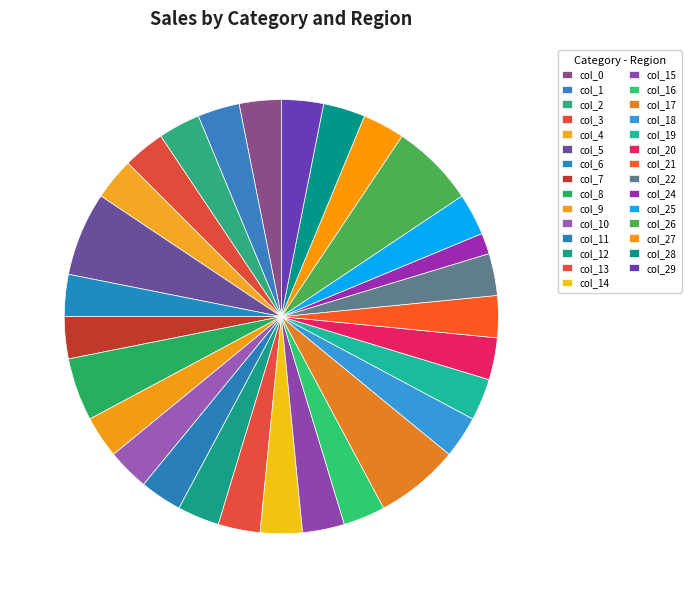

What percentage is the col_0 slice, to the nearest percent?

3%